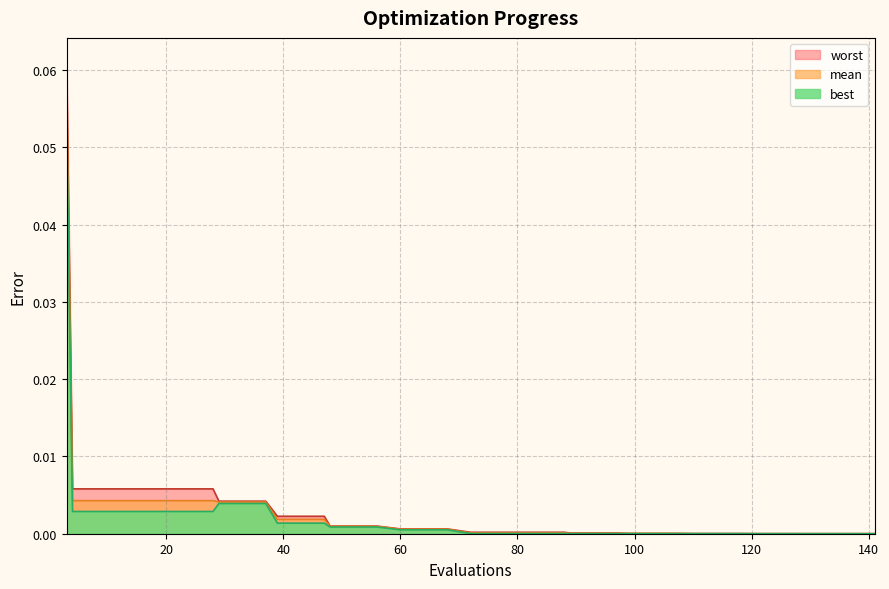

The best series shows 0.0 at 89. True or false?

False